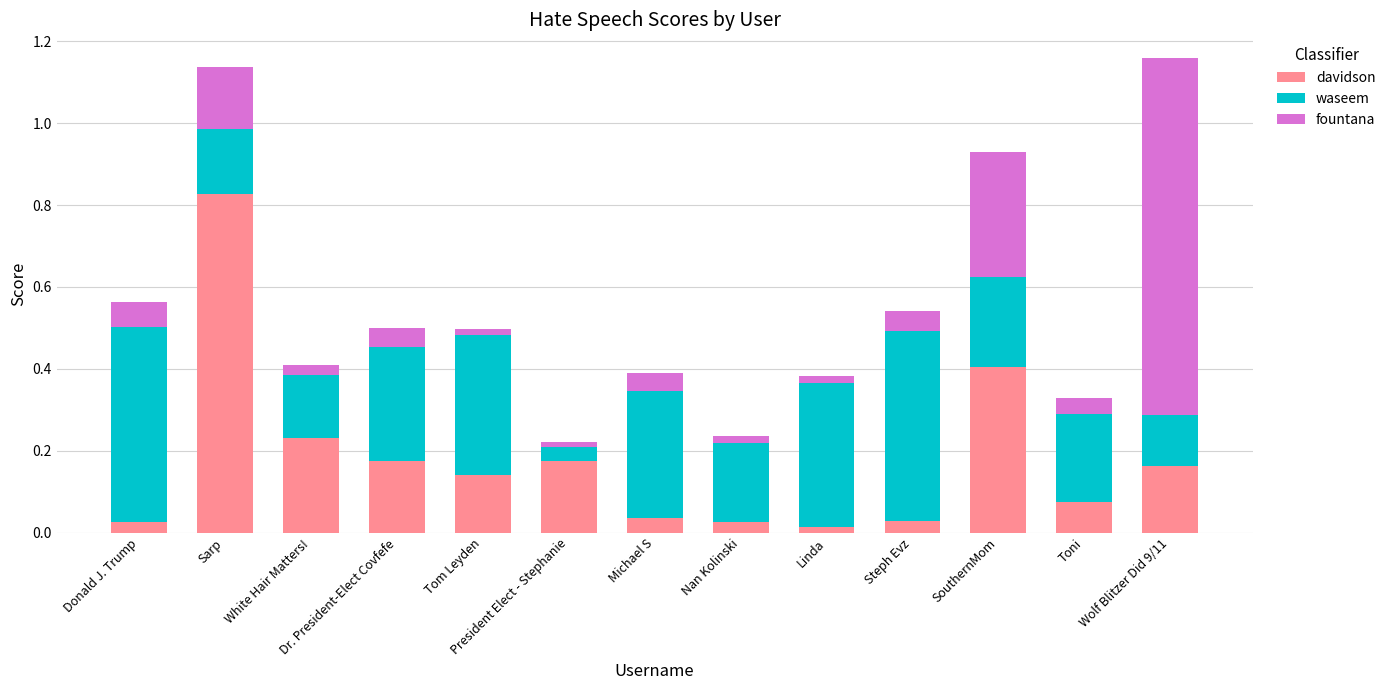

At which label does davidson reach its peak?

Sarp